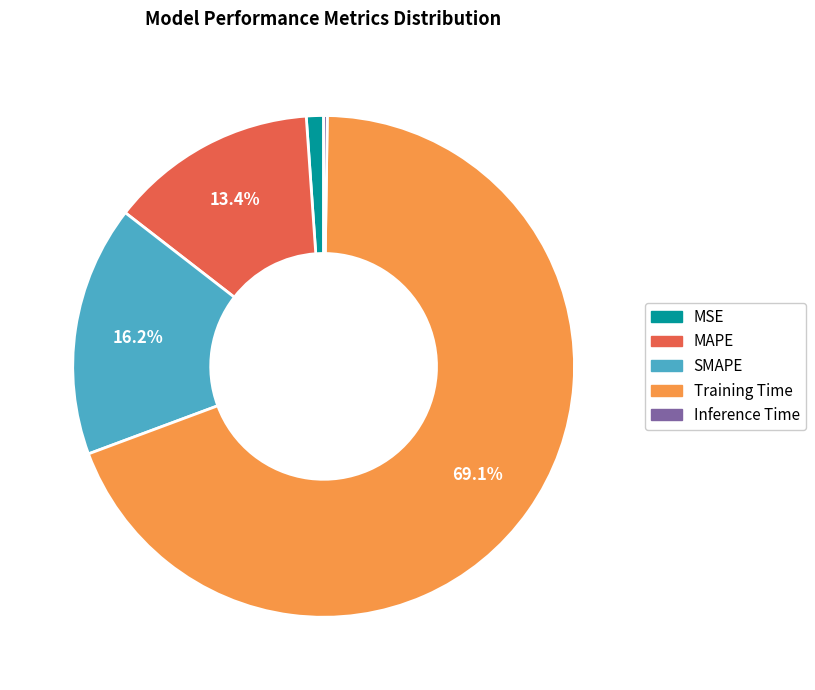

To the nearest percent, what is the difference between the largest and smallest slice percentages?

69%